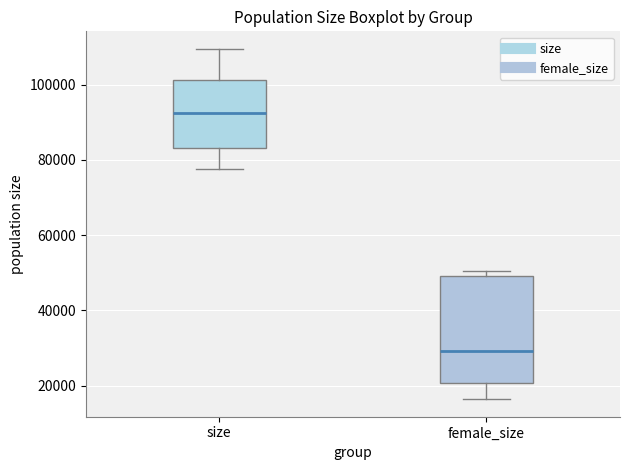

Which box is the tallest, from its lower edge to its upper edge?

female_size